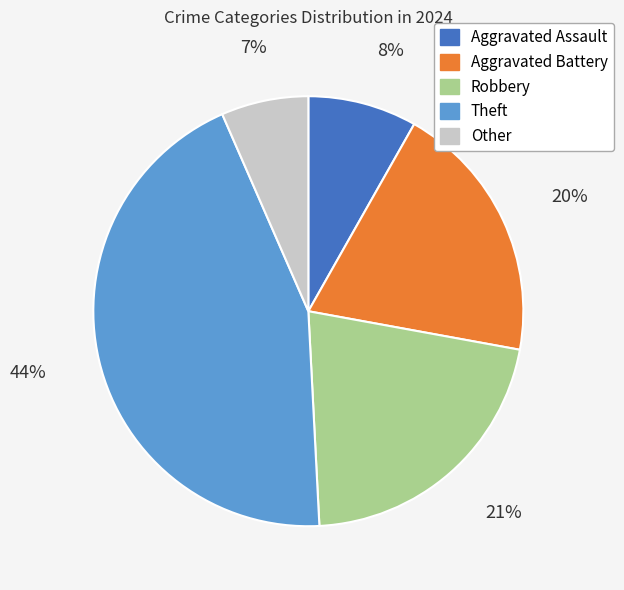

Do Other and Robbery together represent more than half of the pie?

No